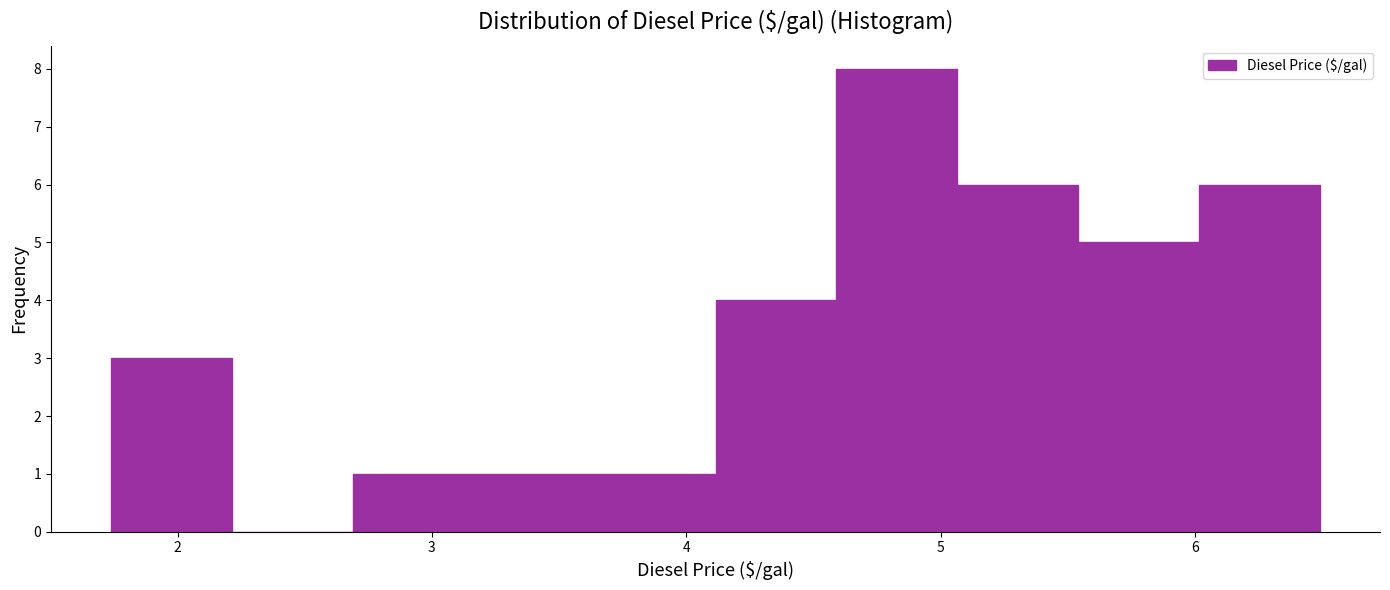

Which range on the x-axis has the tallest bar?

4.6 to 5.1